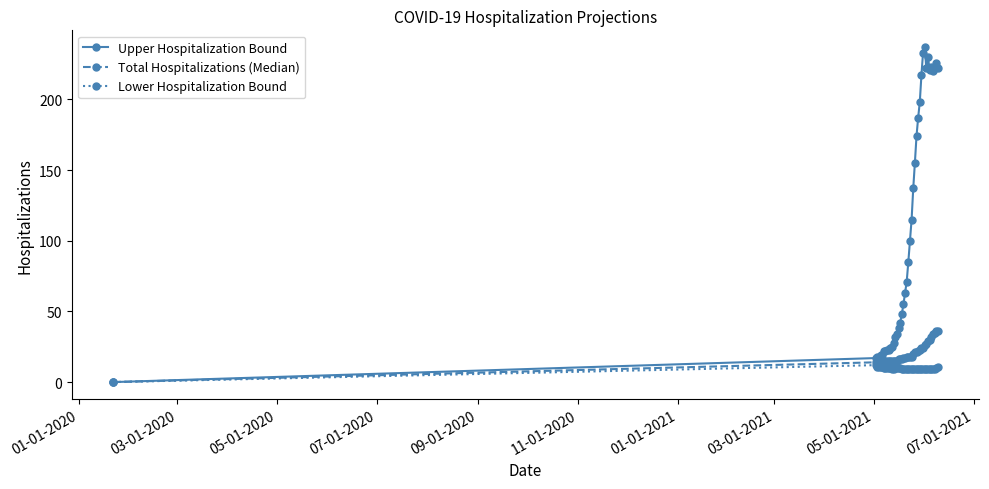

How many data points in Upper Hospitalization Bound are less than 71?

20